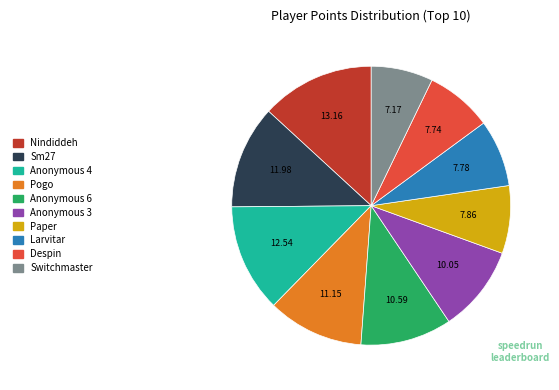

The Sm27 slice represents 6% of the pie. True or false?

False